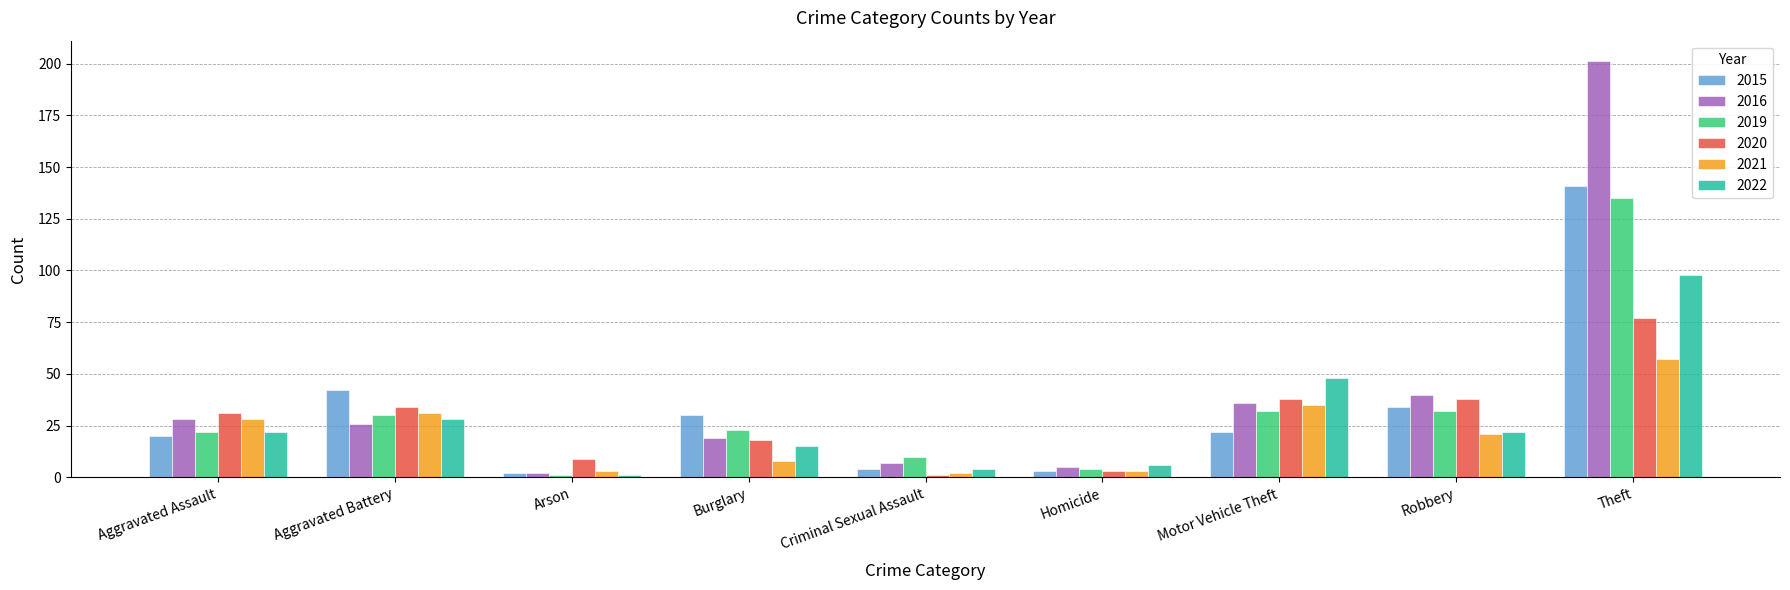

What are all the series names shown in the legend?

2015, 2016, 2019, 2020, 2021, 2022